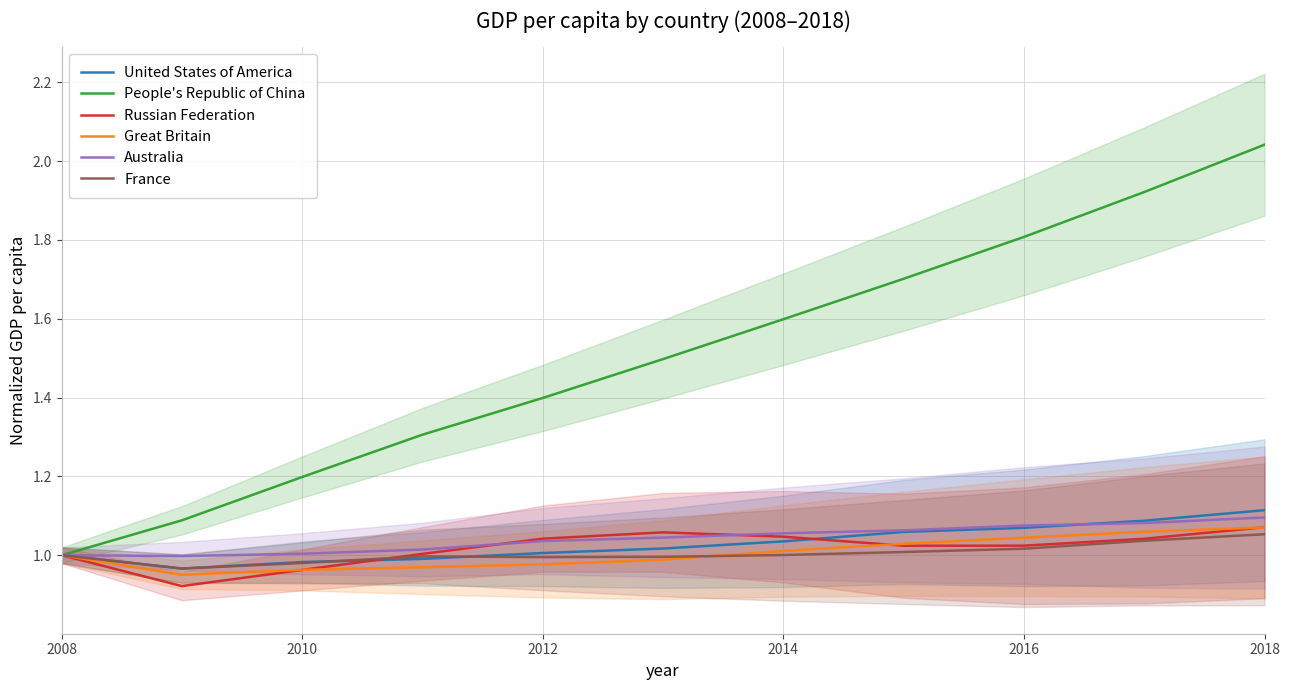

At how many categories does at least one series exceed 1?

10